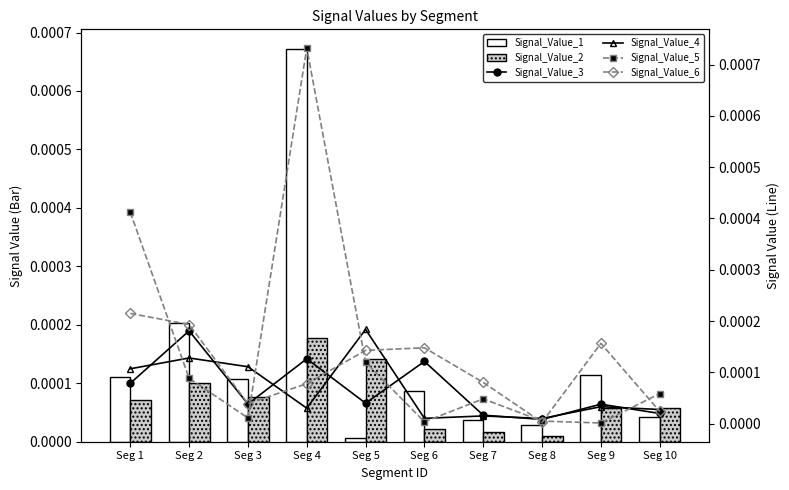

Which series has the widest spread of values?

Signal_Value_5